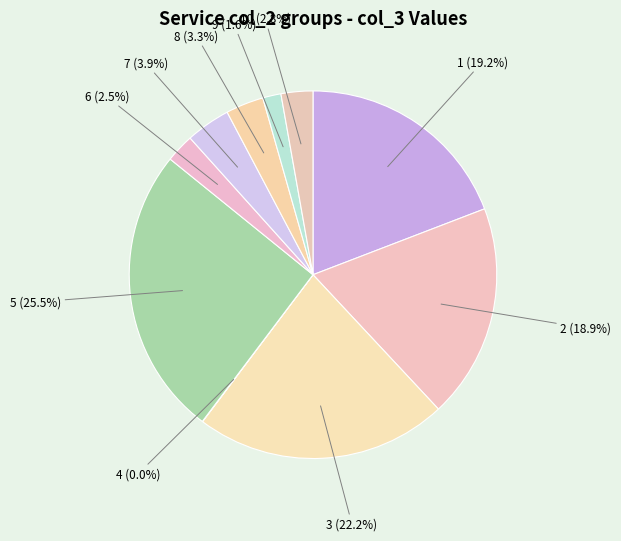

How many segments does this pie chart have?

10